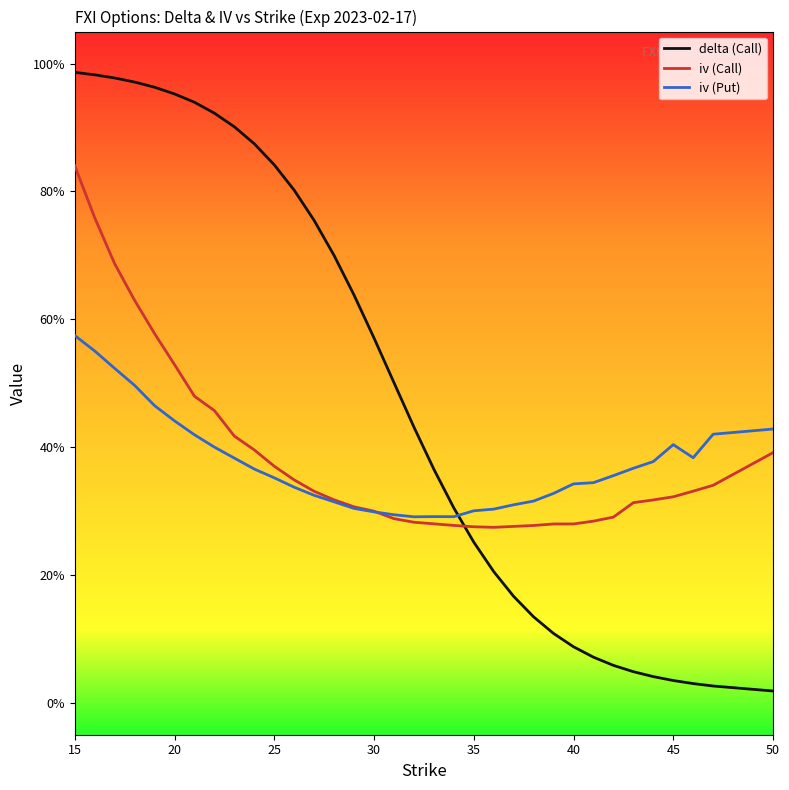

True or false: iv (Put) and delta (Call) intersect in this chart.

True